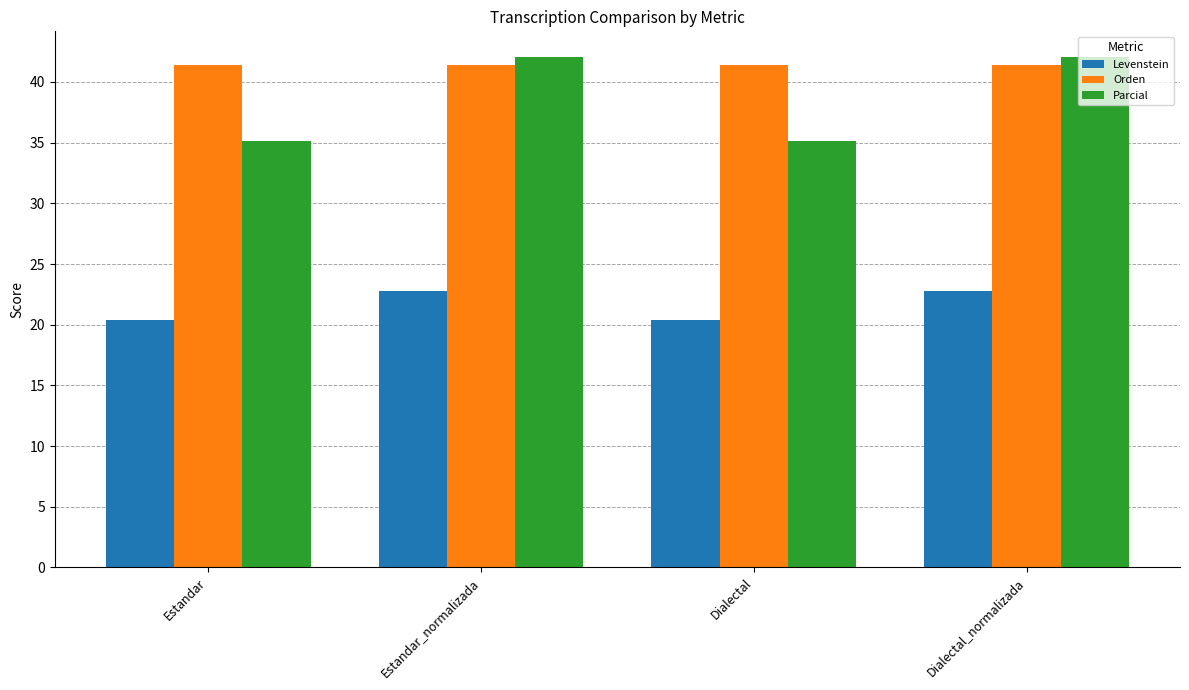

What is the difference between the highest and lowest values at Estandar?

21.1